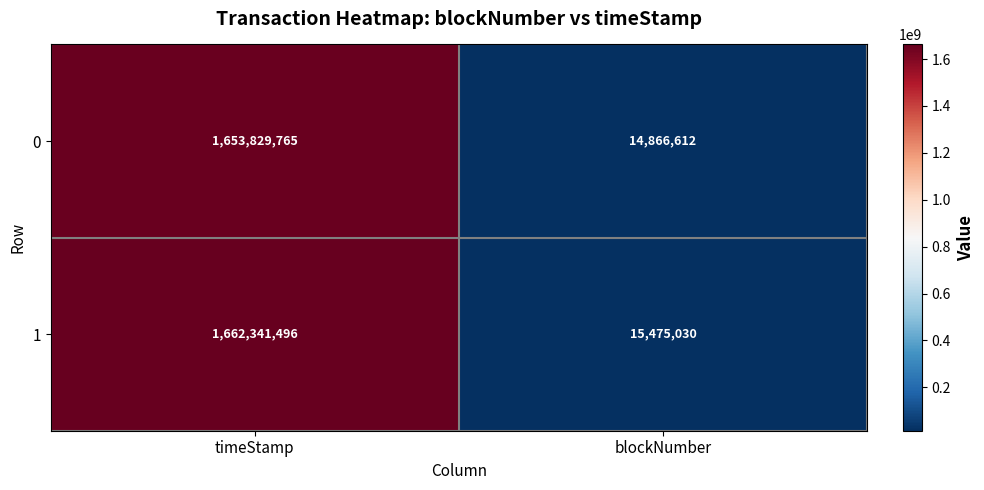

Rank the series at timeStamp from highest to lowest value.

1, 0